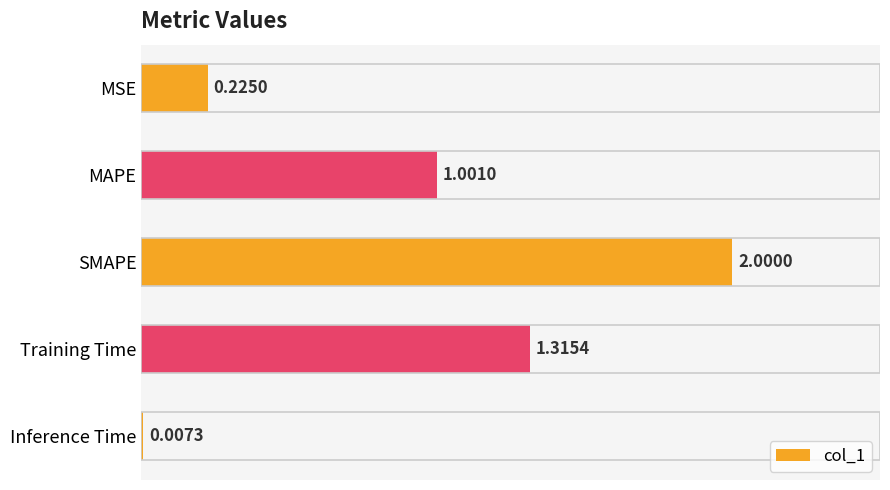

Does the chart contain stacked bars?

No